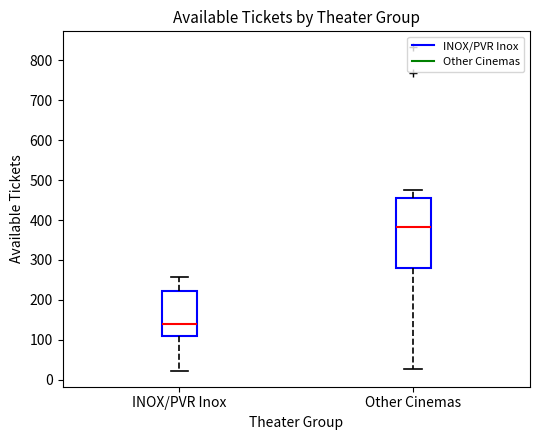

Where is the upper edge of the box for INOX/PVR Inox on the y-axis? The values are not printed on the chart, so give them approximately, as read against the axis.

220